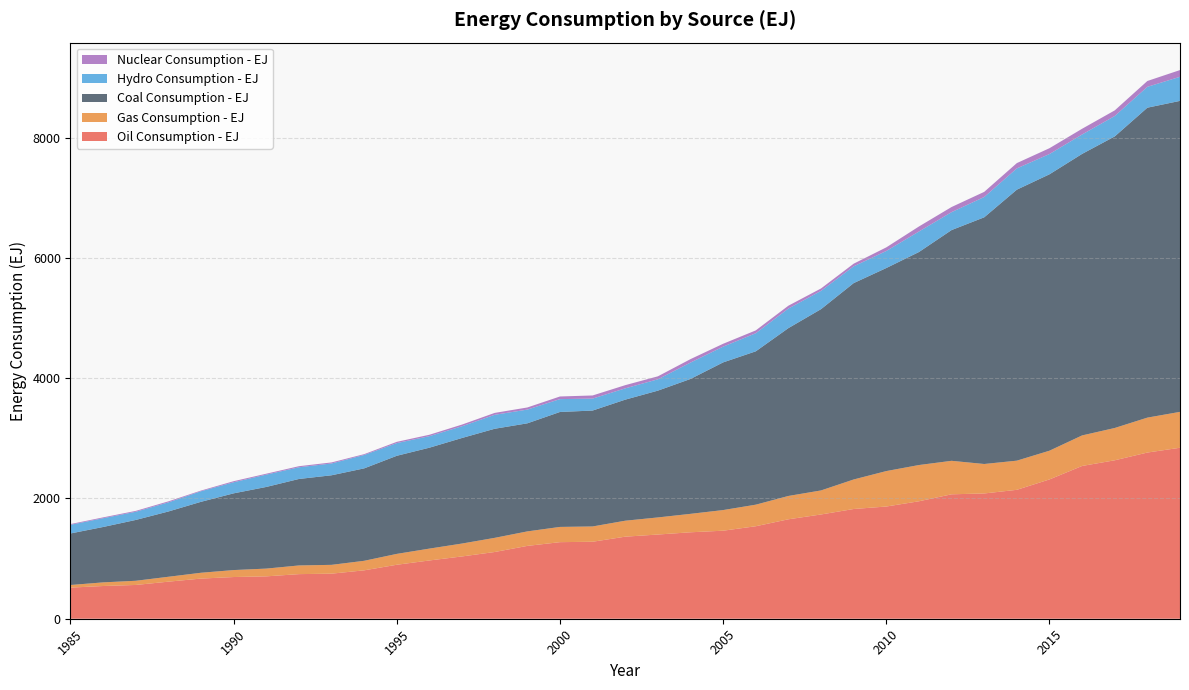

Reading left to right, list all the values displayed in this chart.

Oil Consumption - EJ: 517.6	544.3	561.8	616.5	667.8	693.5	704.8	741.8	749.6	805.1	897.8	969.2	1036.3	1109.9	1211.4	1273.5	1280.5	1364.9	1400.5	1437.8	1464.2	1538.4	1654.0	1734.1	1825.1	1866.3	1953.5	2069.6	2083.5	2144.1	2316.8	2541.0	2635.2	2764.0	2843.9
Gas Consumption - EJ: 43.2	60.4	69.6	81.5	96.9	115.9	129.1	144.3	146.7	158.6	180.8	197.3	214.5	235.4	241.2	253.6	254.3	265.5	284.3	306.7	343.3	358.8	388.1	399.9	491.1	589.6	602.9	557.0	490.2	485.0	478.1	507.9	537.4	580.9	596.8
Coal Consumption - EJ: 857.4	921.2	1011.6	1085.6	1179.9	1276.0	1357.9	1438.3	1489.6	1537.3	1631.6	1678.5	1755.9	1814.3	1797.3	1911.8	1927.7	2013.5	2108.8	2243.5	2456.1	2550.4	2791.6	3015.3	3266.1	3377.1	3542.8	3837.8	4102.9	4507.1	4597.0	4682.4	4849.2	5154.9	5172.2
Hydro Consumption - EJ: 143.9	146.0	136.0	151.7	176.0	184.4	205.3	194.6	196.5	222.8	210.9	191.8	195.0	232.3	228.5	213.9	198.8	187.9	188.8	272.4	262.0	301.0	325.7	304.0	279.0	283.5	341.3	298.2	337.9	353.7	337.2	322.9	339.6	347.0	400.8
Nuclear Consumption - EJ: 12.5	13.9	14.8	16.9	11.2	17.8	15.0	17.8	17.3	13.7	21.2	23.3	28.0	31.6	35.4	43.8	52.1	53.1	49.4	57.5	47.7	47.1	47.4	40.2	44.1	60.2	83.5	85.4	85.3	88.3	96.9	95.3	93.5	97.1	111.8